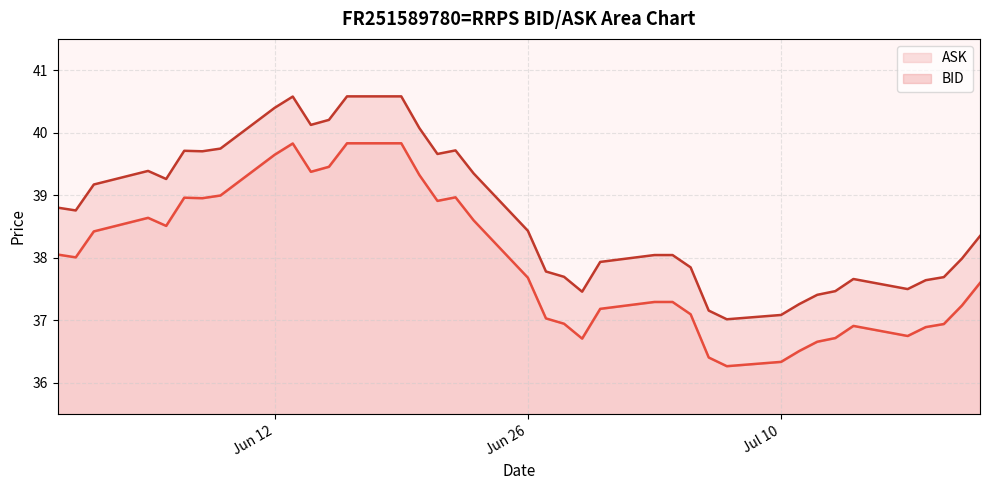

Which series has the largest total across all categories?

BID